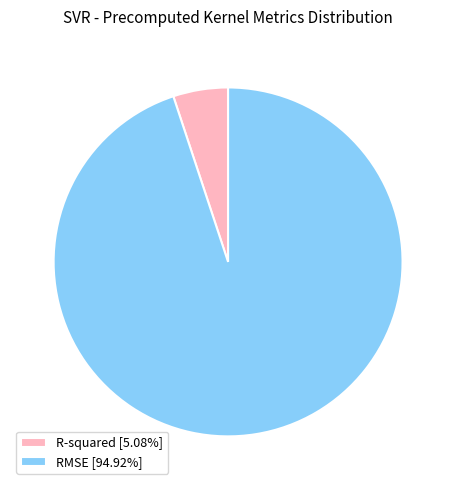

What is the ratio of the value at R-squared to the value at RMSE?

0.1